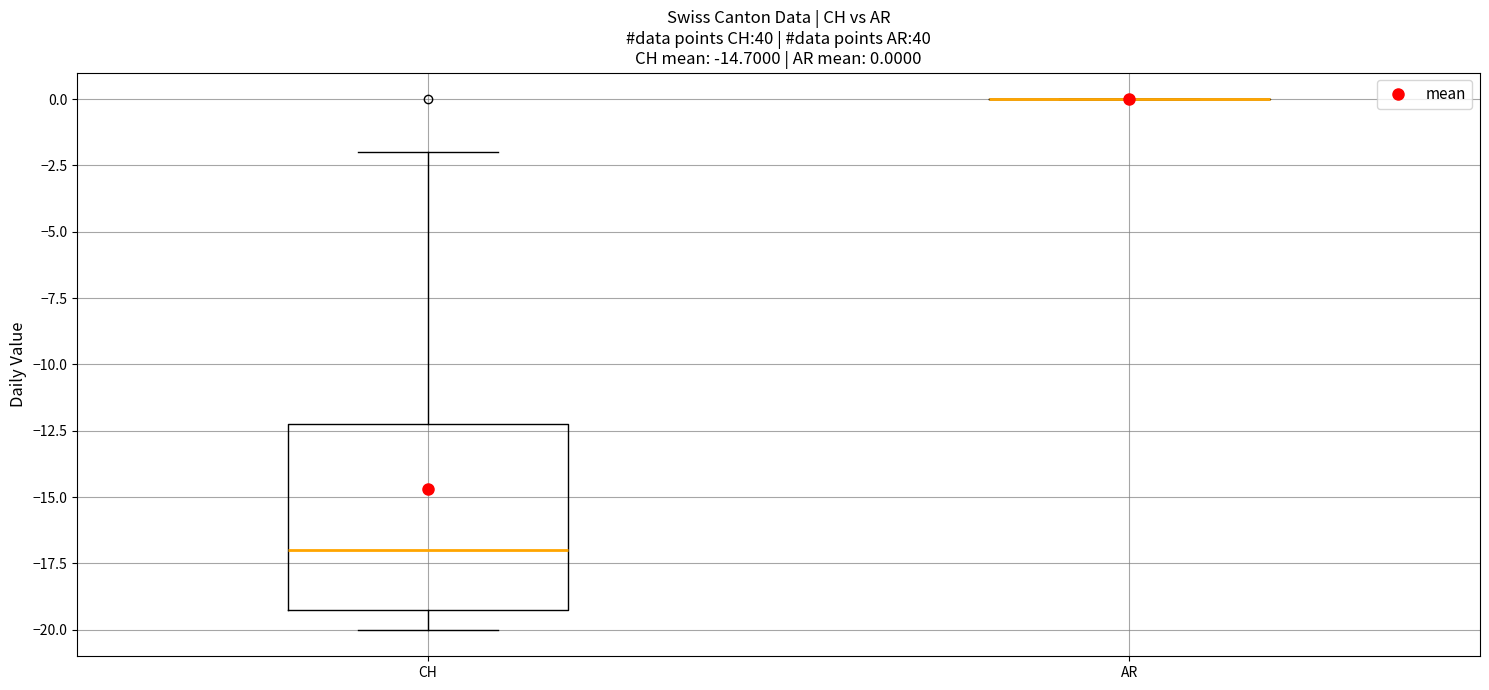

Which box is the tallest, from its lower edge to its upper edge?

CH